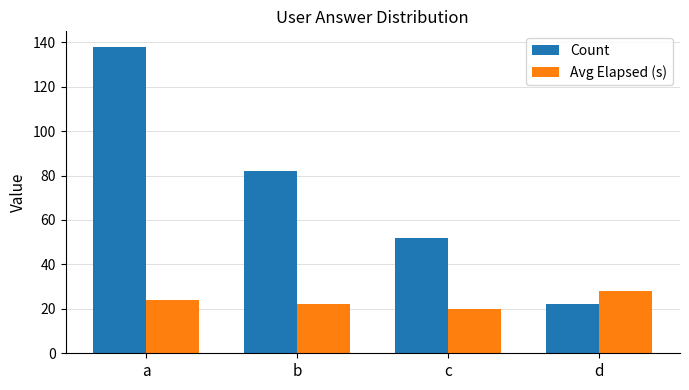

At c, list the series in order from largest to smallest.

Count, Avg Elapsed (s)